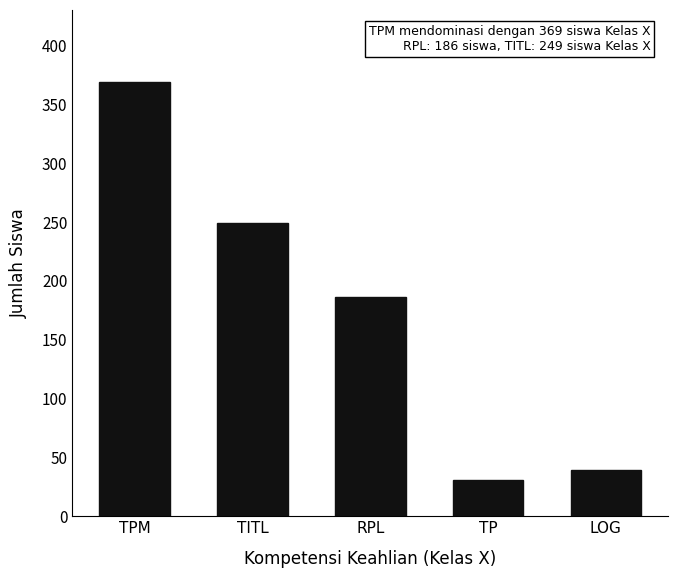

Reading right to left, list all the values displayed in this chart.

LOG=39	TP=31	RPL=186	TITL=249	TPM=369